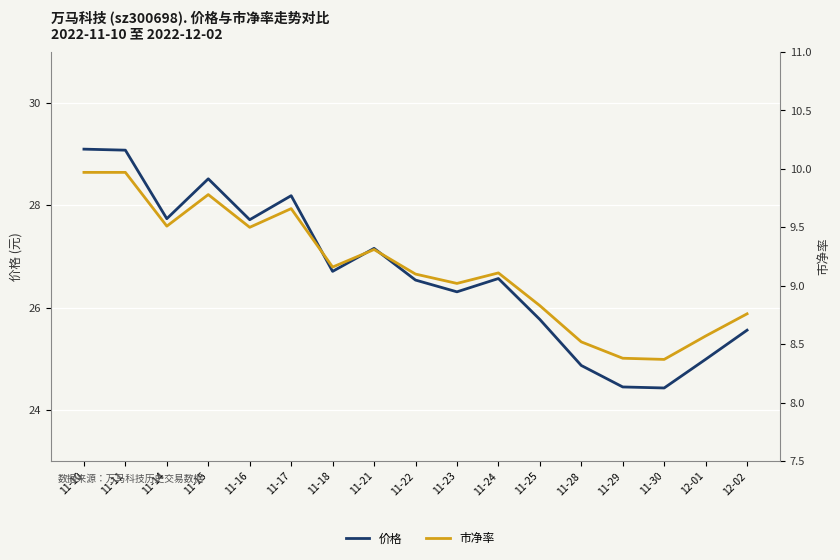

Reading right to left, extract all data points from this chart.

价格: 25.6	25.0	24.4	24.4	24.9	25.8	26.6	26.3	26.5	27.2	26.7	28.2	27.7	28.5	27.7	29.1	29.1
市净率: 8.8	8.6	8.4	8.4	8.5	8.8	9.1	9.0	9.1	9.3	9.2	9.7	9.5	9.8	9.5	10.0	10.0